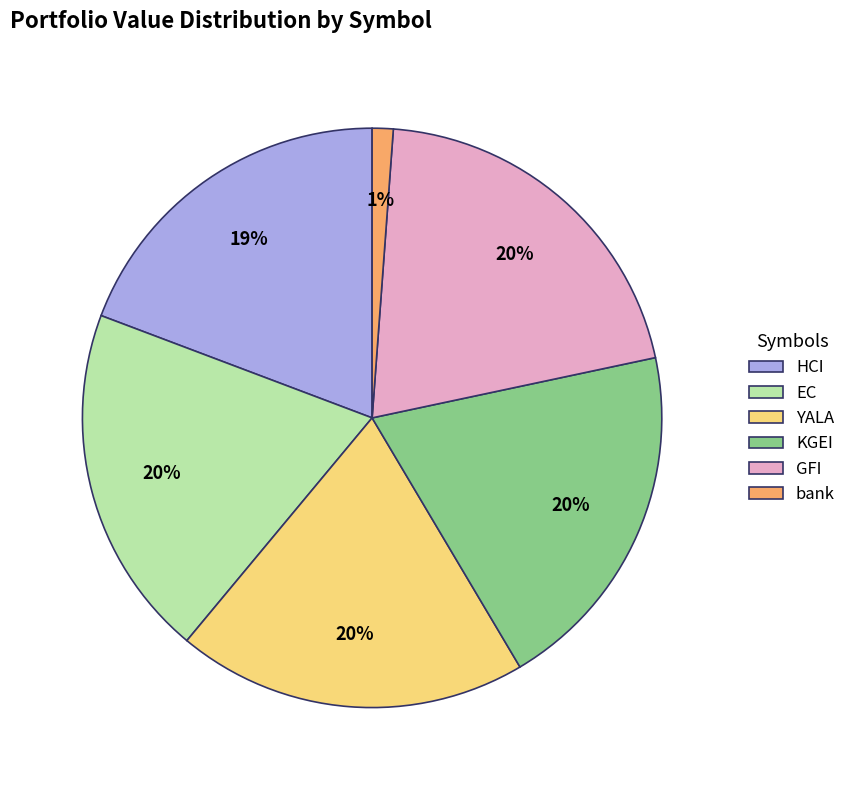

Count the number of slices in the pie.

6